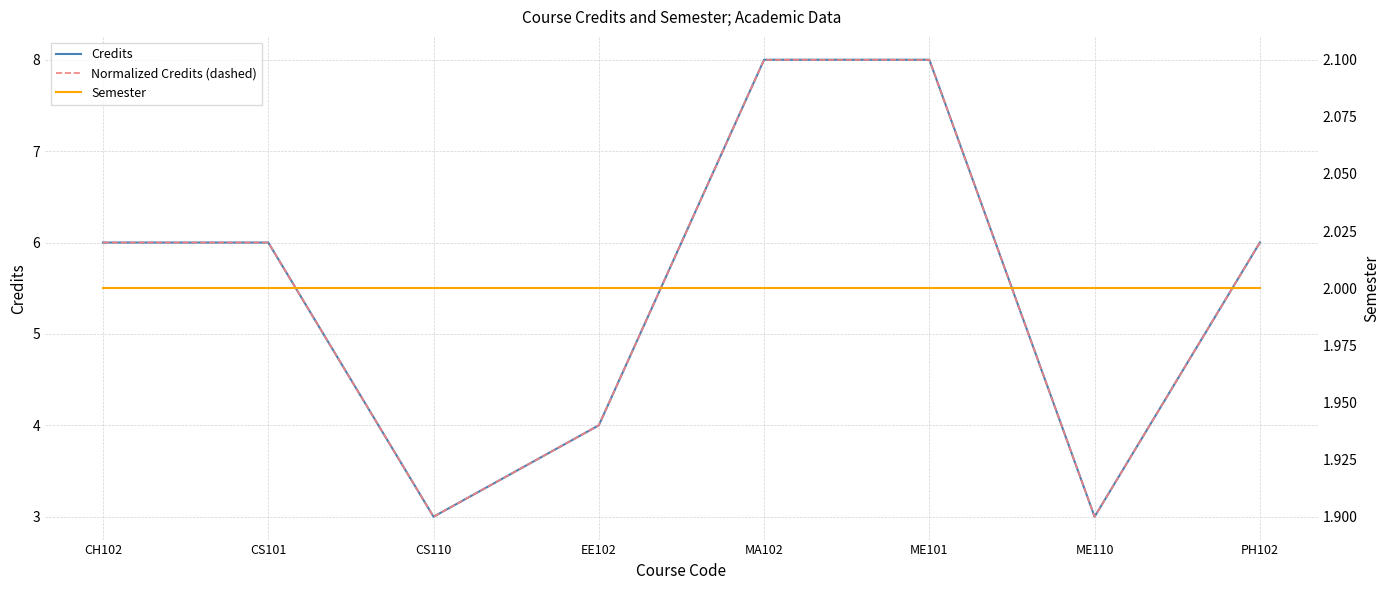

Is the value of Normalized Credits (dashed) at ME110 greater than the value of Credits at CH102?

No